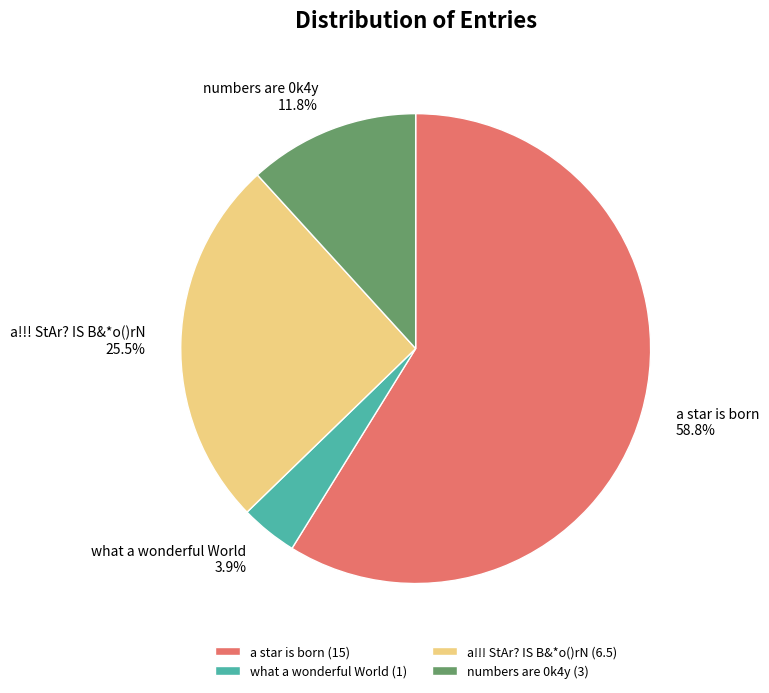

Which category has the smallest portion of the pie?

what a wonderful World